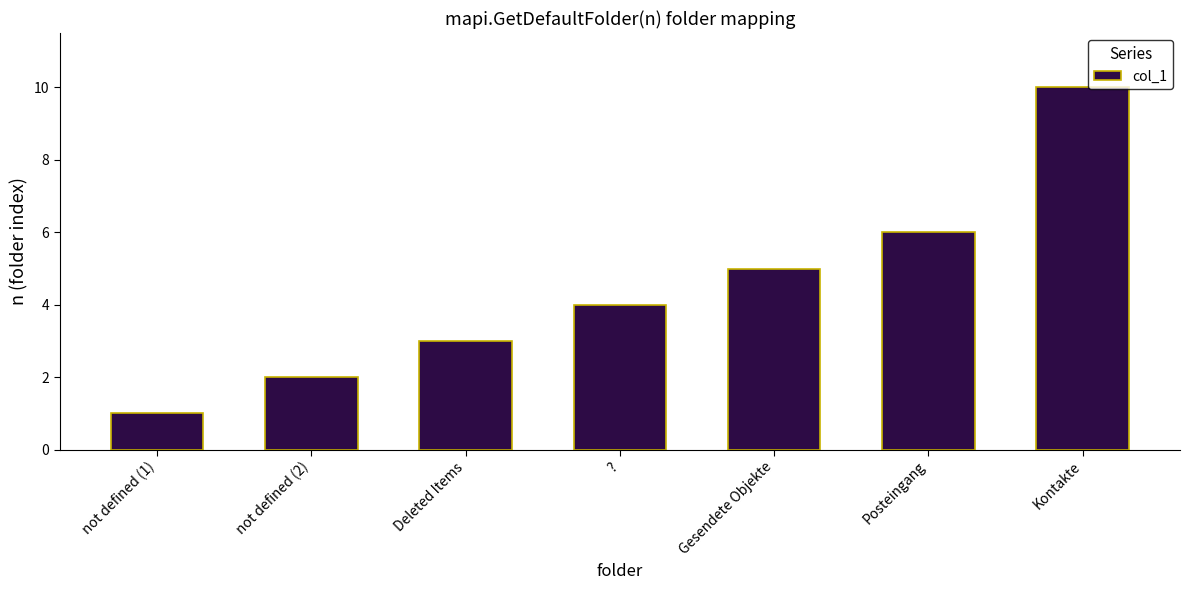

How many values are between 2 and 6?

5